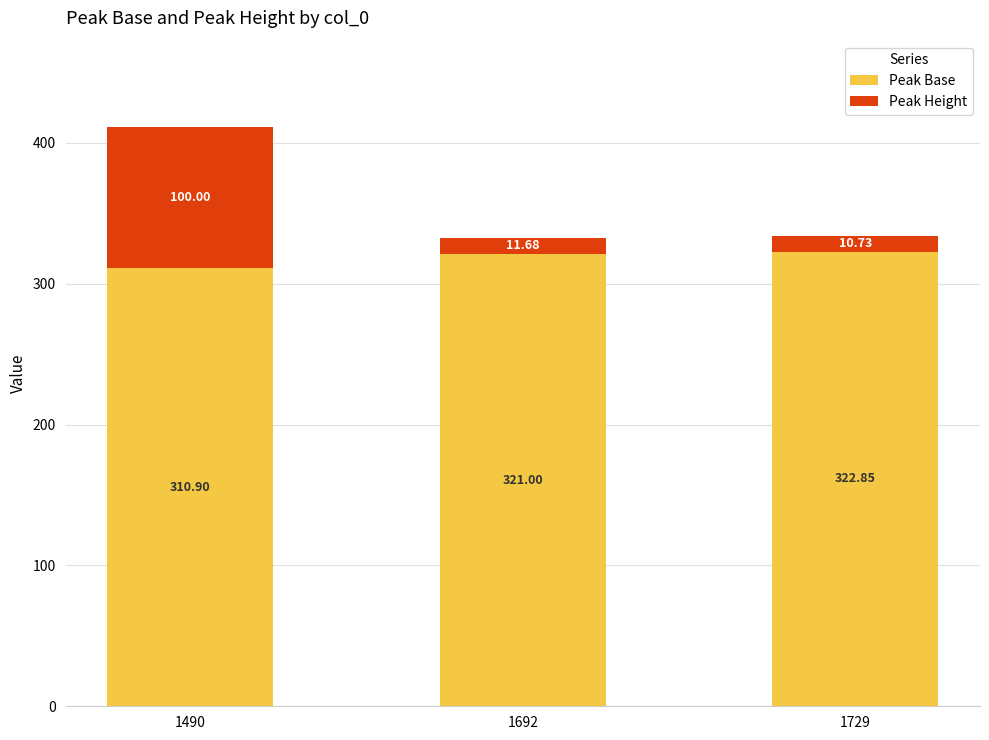

Does the chart contain stacked bars?

Yes